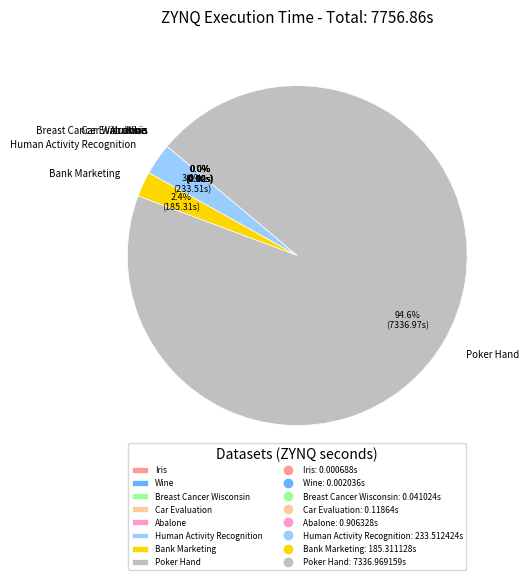

To the nearest percent, what is the difference between the largest and smallest slice percentages?

95%